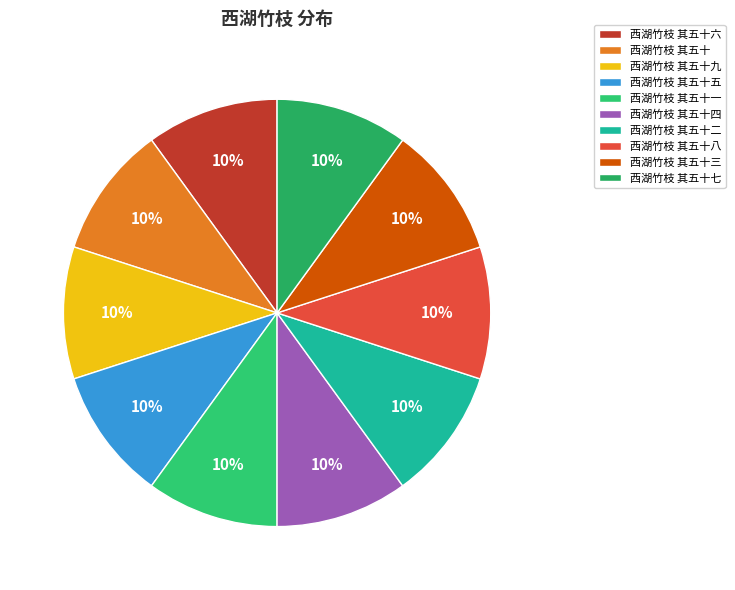

True or false: 西湖竹枝 其五十九 accounts for 1% of the total.

False